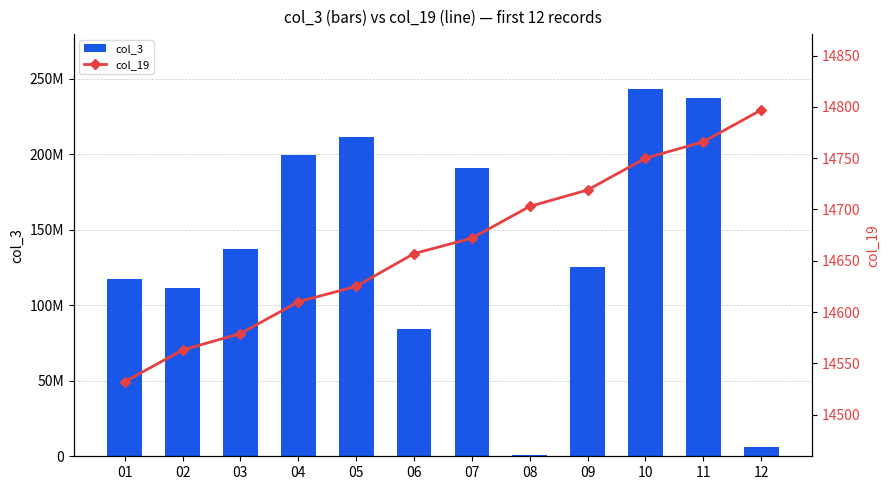

What is the total value across all series at 03?

137479283